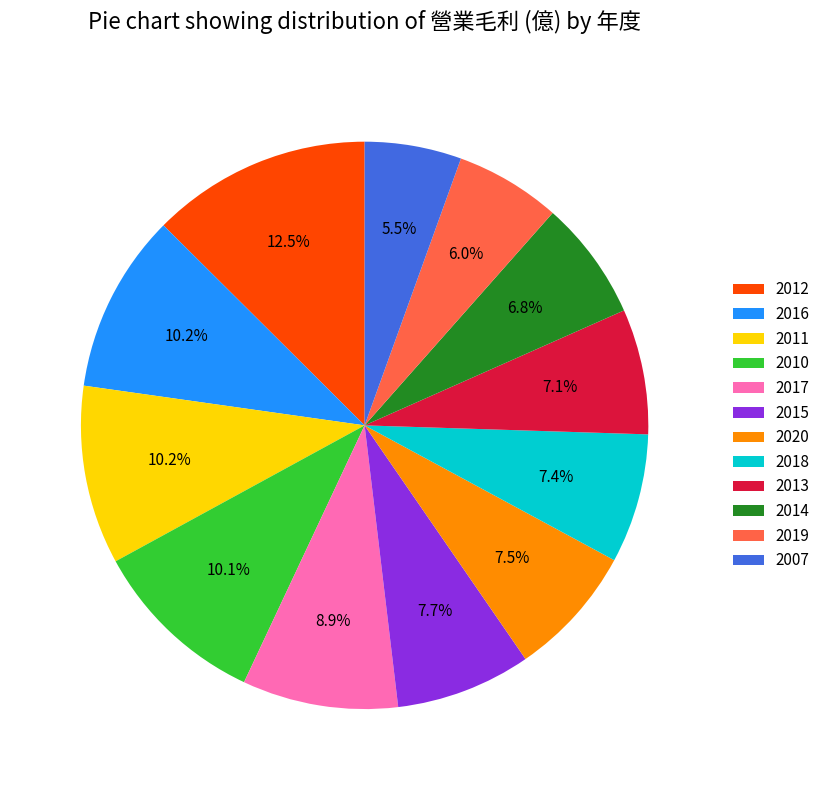

What percentage is NOT represented by 2011?

89.8%